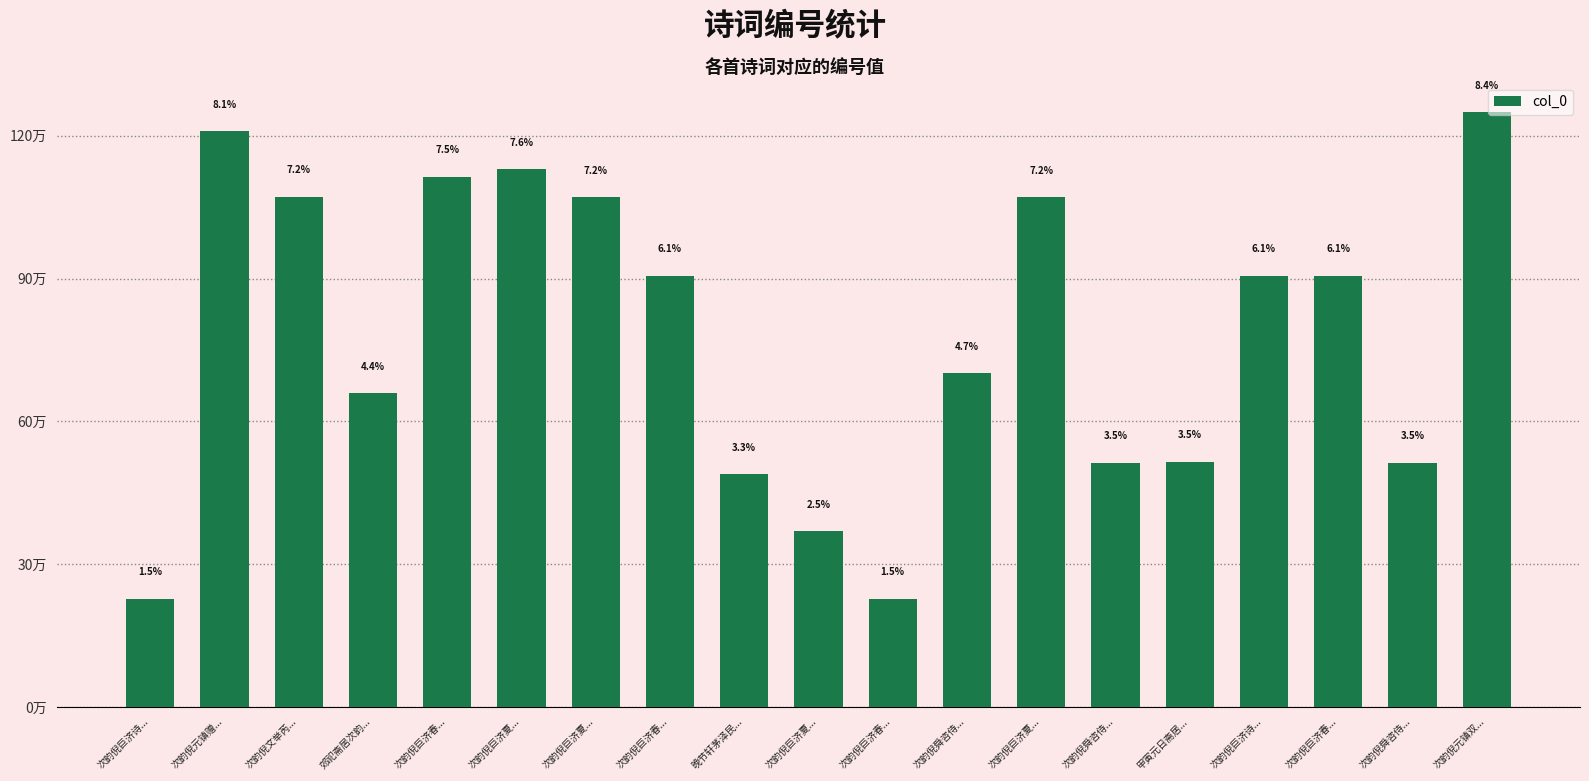

What is the sum of the values at 次韵倪巨济春... and 甲寅元日斋居...?

1422113